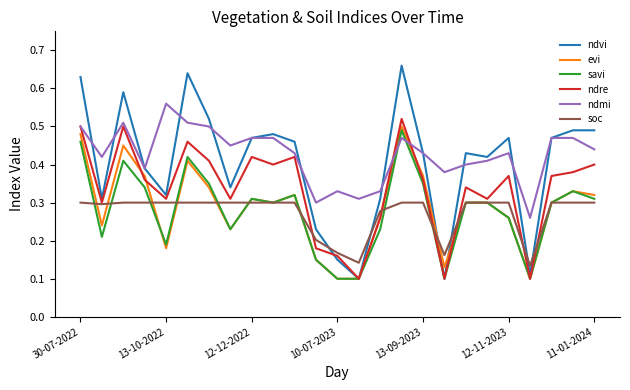

Which series has the widest spread of values?

ndvi